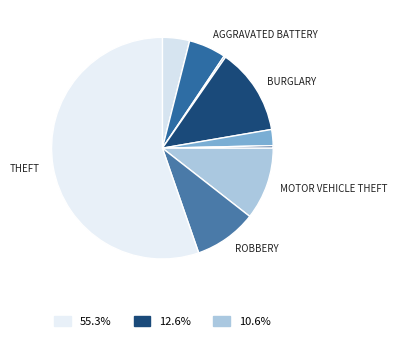

Does any single category account for the majority?

Yes